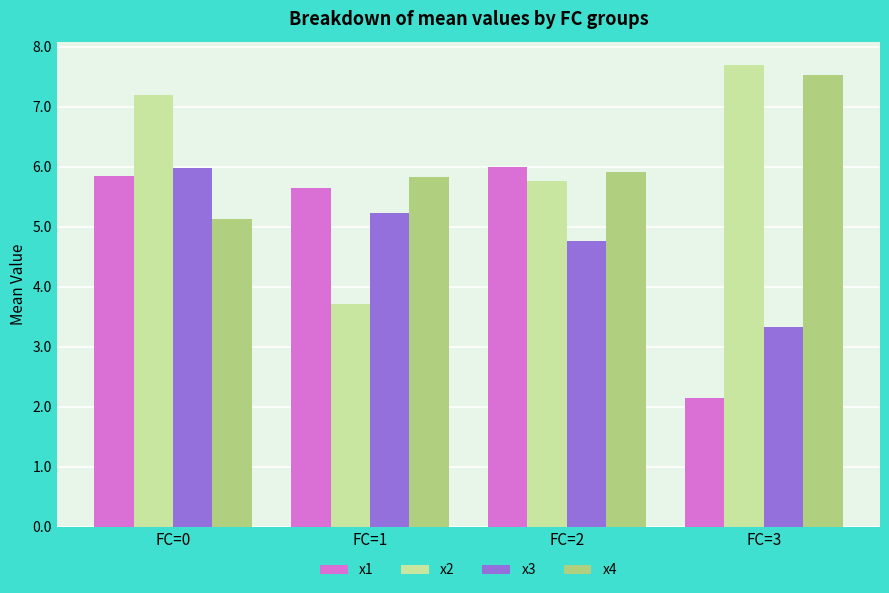

Reading left to right, list all the values displayed in this chart.

x1: FC=0=5.8	FC=1=5.6	FC=2=6.0	FC=3=2.2
x2: FC=0=7.2	FC=1=3.7	FC=2=5.8	FC=3=7.7
x3: FC=0=6.0	FC=1=5.2	FC=2=4.8	FC=3=3.3
x4: FC=0=5.1	FC=1=5.8	FC=2=5.9	FC=3=7.5